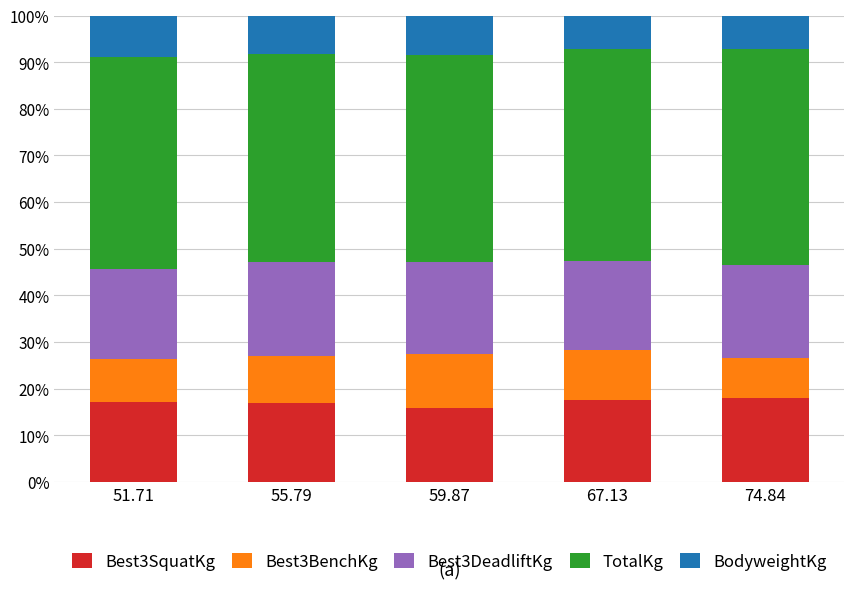

Count the number of data series in this chart.

5